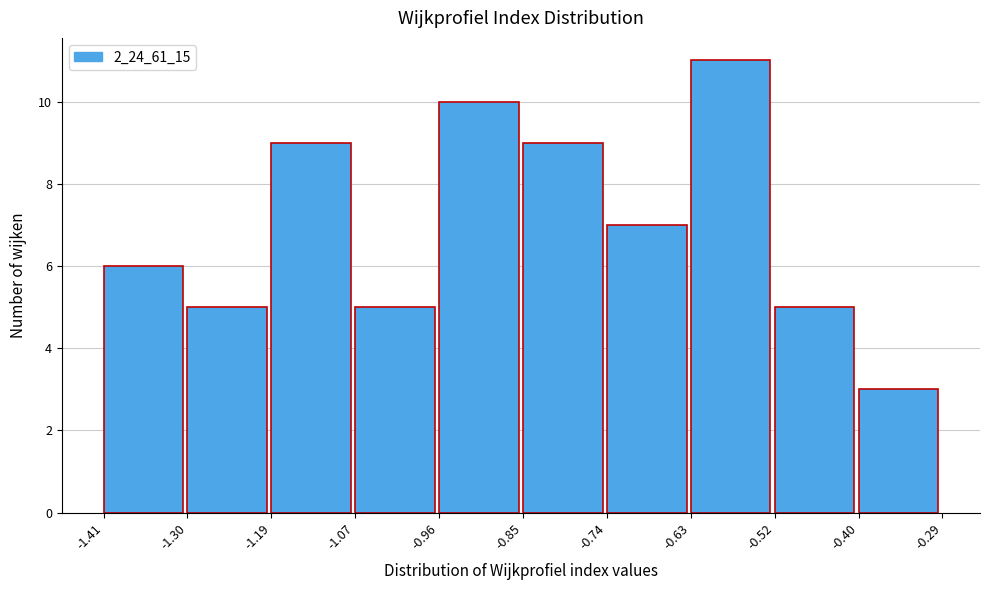

Reading left to right, transcribe this chart: for each bar, give the range it covers on the x-axis and its height. The values are not printed on the chart, so give them approximately, as read against the axis.

-1.41 to -1.30: 6
-1.30 to -1.19: 5
-1.19 to -1.07: 9
-1.07 to -0.96: 5
-0.96 to -0.85: 10
-0.85 to -0.74: 9
-0.74 to -0.63: 7
-0.63 to -0.52: 11
-0.52 to -0.40: 5
-0.40 to -0.29: 3